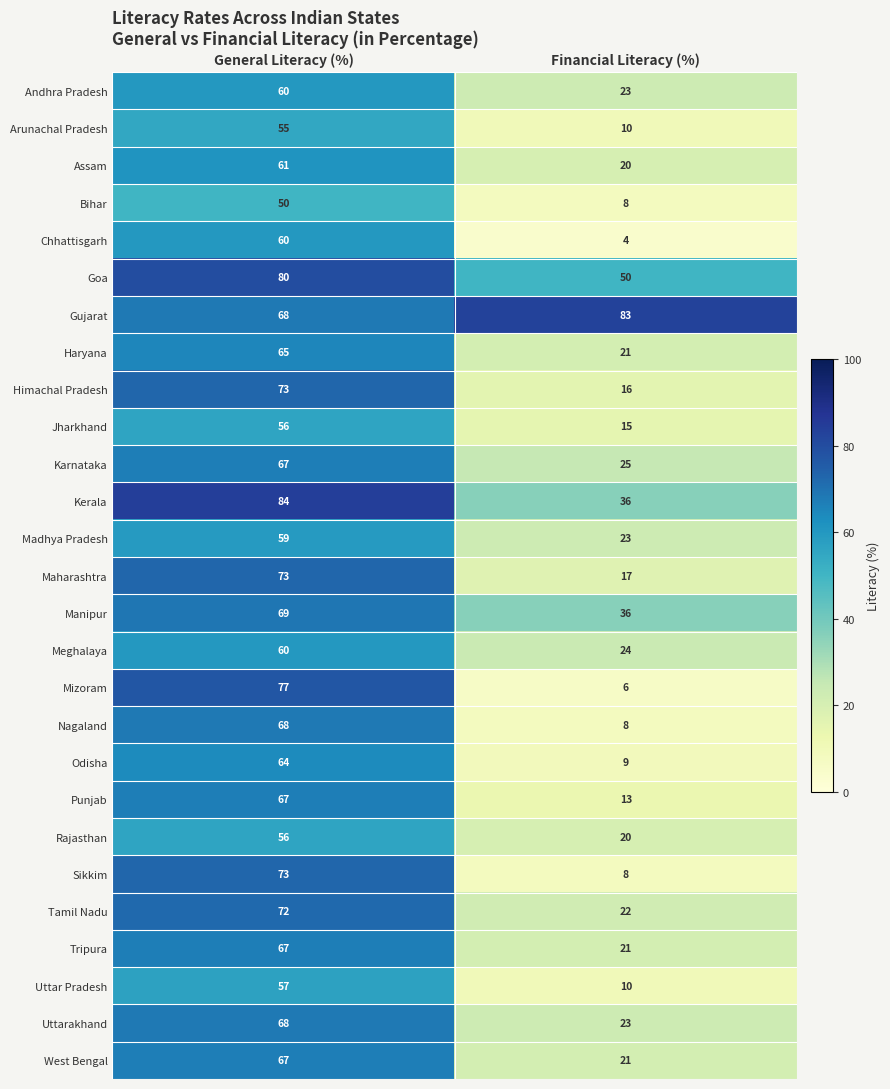

The Rajasthan series shows 20 at Financial Literacy (%). True or false?

True